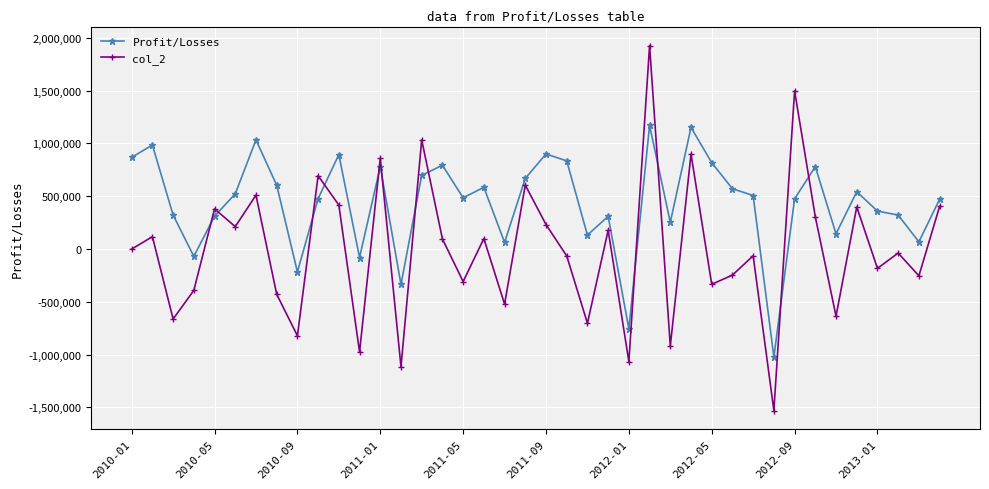

What is the value of the Profit/Losses point at the 37th from the left?

359333